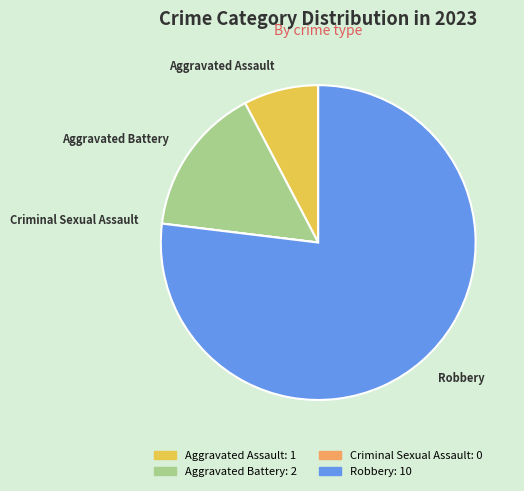

What is the ratio of the value at Robbery to the value at Aggravated Battery?

5.0